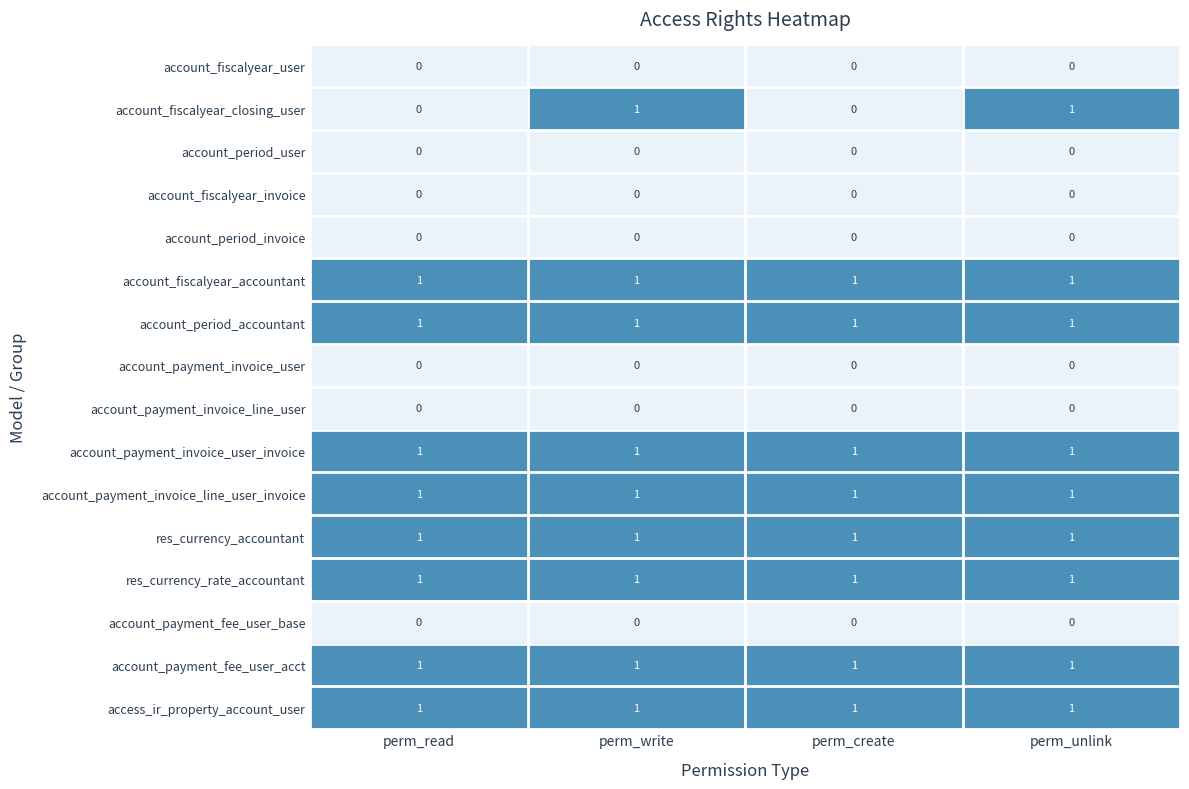

What is the total value across all series at perm_read?

8